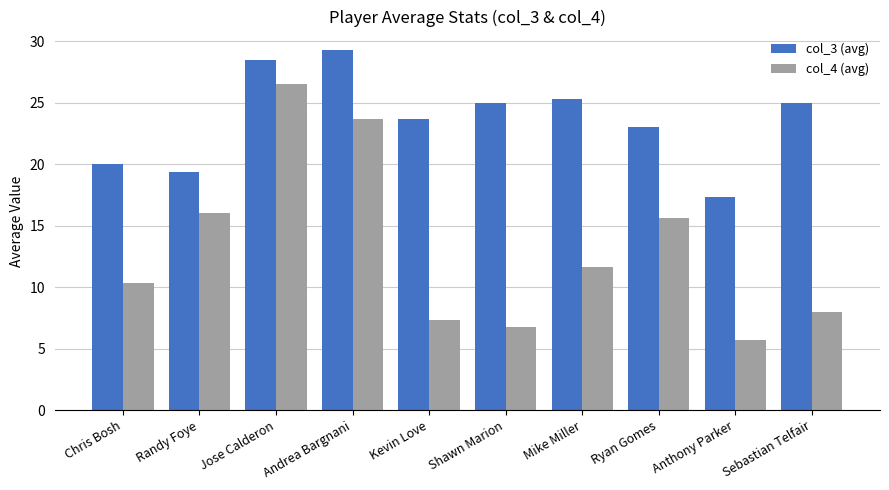

How many data points in col_4 (avg) are less than 11?

5